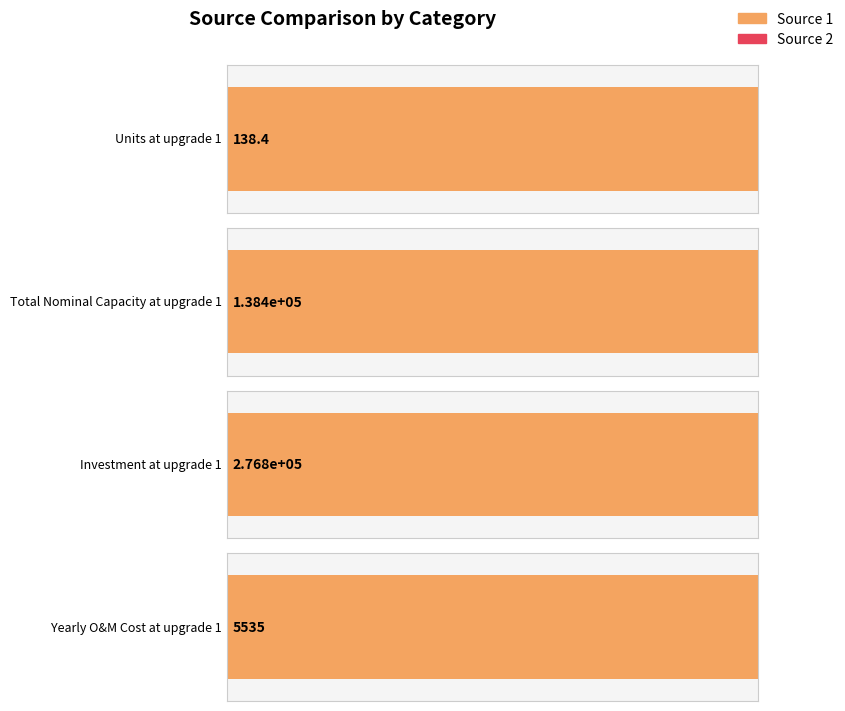

Are the bars horizontal?

Yes